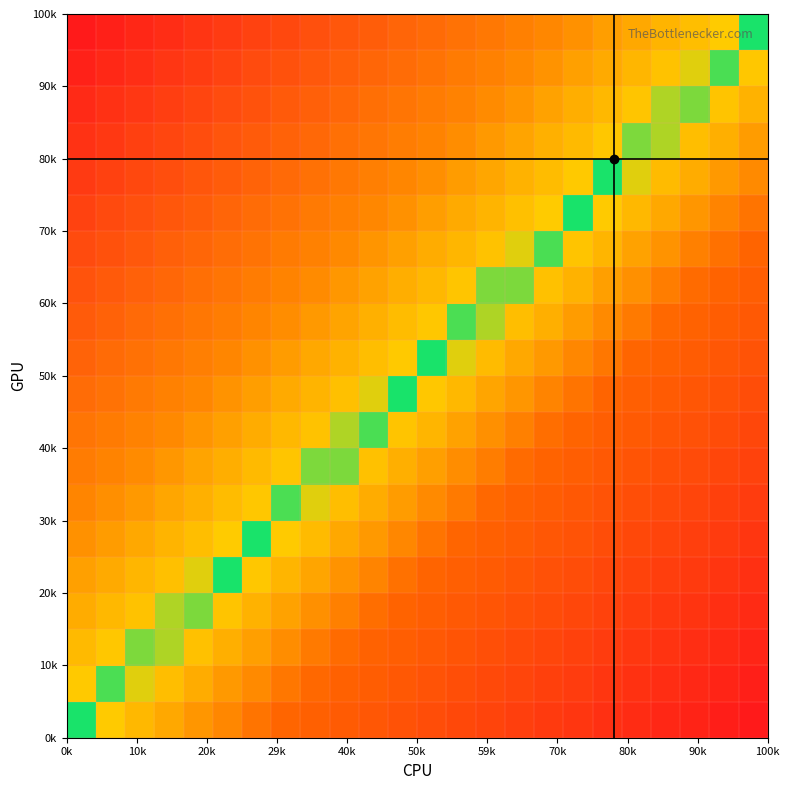

Count the number of data series in this chart.

20